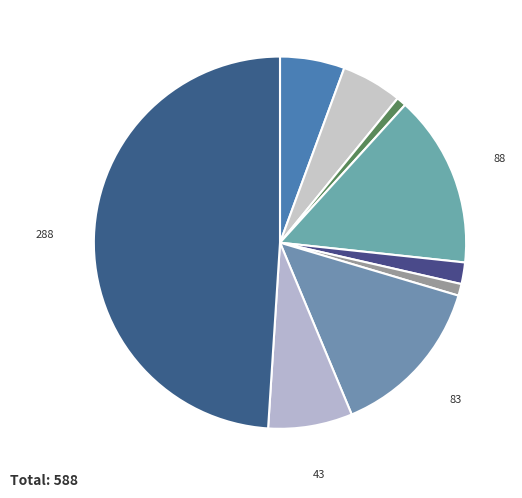

How many segments does this pie chart have?

9